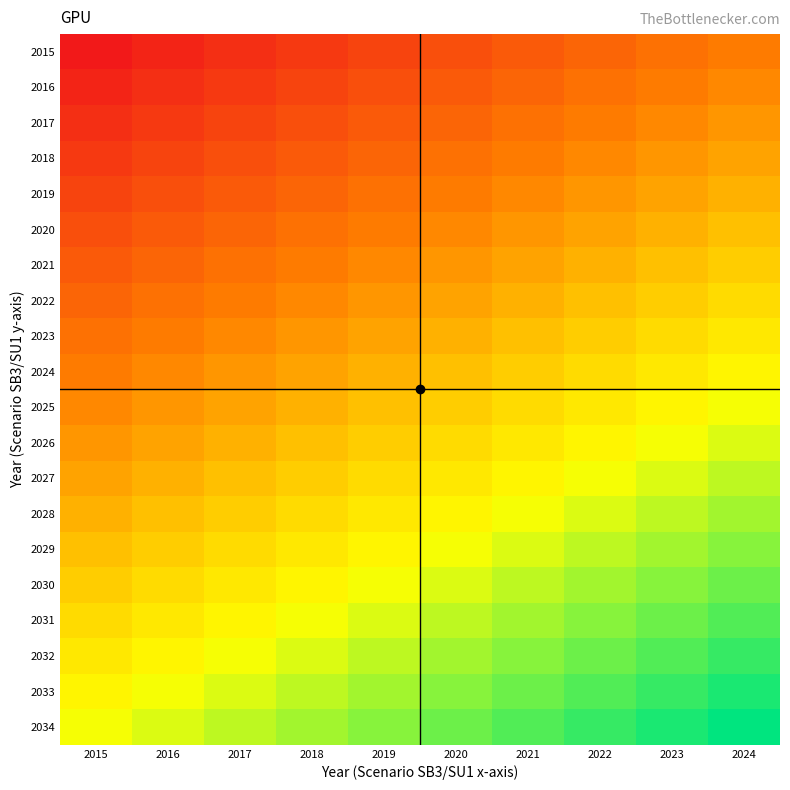

Reading left to right, transcribe all the data shown in this chart.

2015: 2015=11842.7	2016=12023.0	2017=12203.3	2018=12383.7	2019=12564.0	2020=12744.4	2021=12924.7	2022=13105.1	2023=13285.4	2024=13465.8
2016: 2015=12023.0	2016=12203.3	2017=12383.7	2018=12564.0	2019=12744.4	2020=12924.7	2021=13105.1	2022=13285.4	2023=13465.8	2024=13646.1
2017: 2015=12203.3	2016=12383.7	2017=12564.0	2018=12744.4	2019=12924.7	2020=13105.1	2021=13285.4	2022=13465.8	2023=13646.1	2024=13826.5
2018: 2015=12383.7	2016=12564.0	2017=12744.4	2018=12924.7	2019=13105.1	2020=13285.4	2021=13465.8	2022=13646.1	2023=13826.5	2024=14006.8
2019: 2015=12564.0	2016=12744.4	2017=12924.7	2018=13105.1	2019=13285.4	2020=13465.8	2021=13646.1	2022=13826.5	2023=14006.8	2024=14187.1
2020: 2015=12744.4	2016=12924.7	2017=13105.1	2018=13285.4	2019=13465.8	2020=13646.1	2021=13826.5	2022=14006.8	2023=14187.1	2024=14367.5
2021: 2015=12924.7	2016=13105.1	2017=13285.4	2018=13465.8	2019=13646.1	2020=13826.5	2021=14006.8	2022=14187.1	2023=14367.5	2024=14547.8
2022: 2015=13105.1	2016=13285.4	2017=13465.8	2018=13646.1	2019=13826.5	2020=14006.8	2021=14187.1	2022=14367.5	2023=14547.8	2024=14728.2
2023: 2015=13285.4	2016=13465.8	2017=13646.1	2018=13826.5	2019=14006.8	2020=14187.1	2021=14367.5	2022=14547.8	2023=14728.2	2024=14908.5
2024: 2015=13465.8	2016=13646.1	2017=13826.5	2018=14006.8	2019=14187.1	2020=14367.5	2021=14547.8	2022=14728.2	2023=14908.5	2024=15088.9
2025: 2015=13646.1	2016=13826.5	2017=14006.8	2018=14187.1	2019=14367.5	2020=14547.8	2021=14728.2	2022=14908.5	2023=15088.9	2024=15269.2
2026: 2015=13826.5	2016=14006.8	2017=14187.1	2018=14367.5	2019=14547.8	2020=14728.2	2021=14908.5	2022=15088.9	2023=15269.2	2024=15449.6
2027: 2015=14006.8	2016=14187.1	2017=14367.5	2018=14547.8	2019=14728.2	2020=14908.5	2021=15088.9	2022=15269.2	2023=15449.6	2024=15629.9
2028: 2015=14187.1	2016=14367.5	2017=14547.8	2018=14728.2	2019=14908.5	2020=15088.9	2021=15269.2	2022=15449.6	2023=15629.9	2024=15810.2
2029: 2015=14367.5	2016=14547.8	2017=14728.2	2018=14908.5	2019=15088.9	2020=15269.2	2021=15449.6	2022=15629.9	2023=15810.2	2024=15990.6
2030: 2015=14547.8	2016=14728.2	2017=14908.5	2018=15088.9	2019=15269.2	2020=15449.6	2021=15629.9	2022=15810.2	2023=15990.6	2024=16170.9
2031: 2015=14728.2	2016=14908.5	2017=15088.9	2018=15269.2	2019=15449.6	2020=15629.9	2021=15810.2	2022=15990.6	2023=16170.9	2024=16351.3
2032: 2015=14908.5	2016=15088.9	2017=15269.2	2018=15449.6	2019=15629.9	2020=15810.2	2021=15990.6	2022=16170.9	2023=16351.3	2024=16531.6
2033: 2015=15088.9	2016=15269.2	2017=15449.6	2018=15629.9	2019=15810.2	2020=15990.6	2021=16170.9	2022=16351.3	2023=16531.6	2024=16712.0
2034: 2015=15269.2	2016=15449.6	2017=15629.9	2018=15810.2	2019=15990.6	2020=16170.9	2021=16351.3	2022=16531.6	2023=16712.0	2024=16892.3